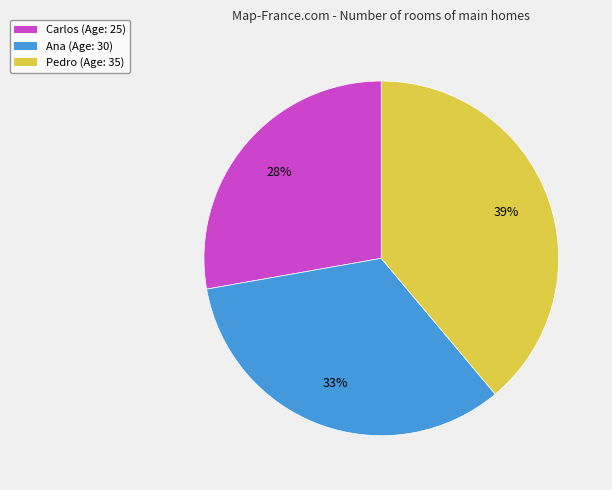

Combined, do Ana and Pedro account for over 50%?

Yes